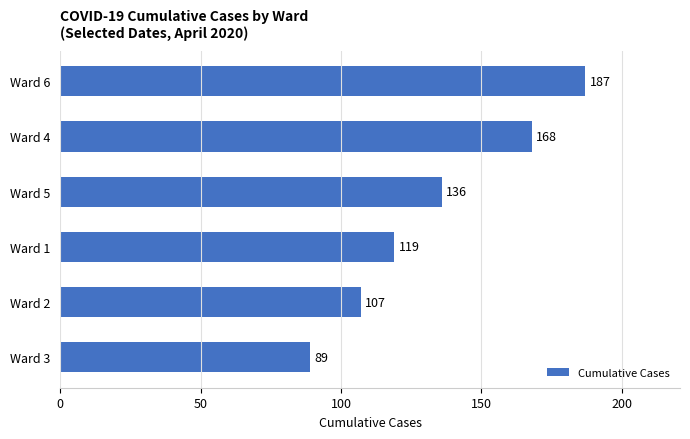

Which label corresponds to the largest value in the chart?

Ward 6